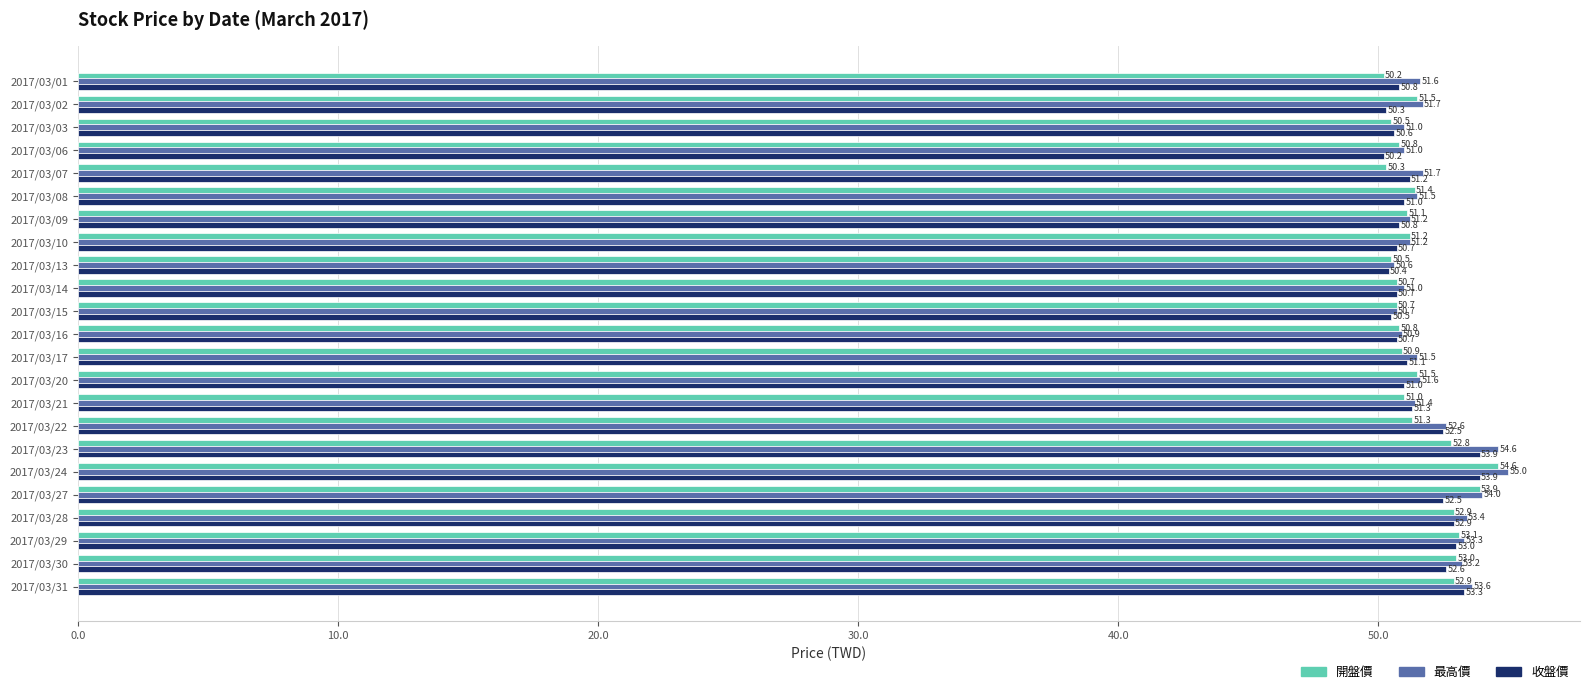

What is the greatest value displayed?

55.0